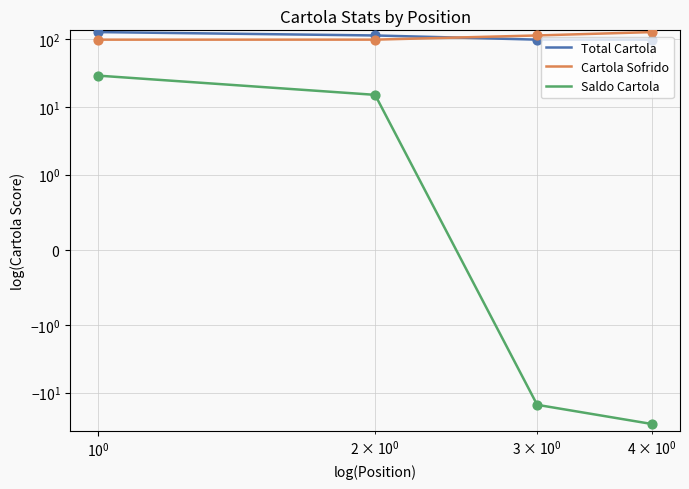

Which series contains the lowest Y value?

Saldo Cartola